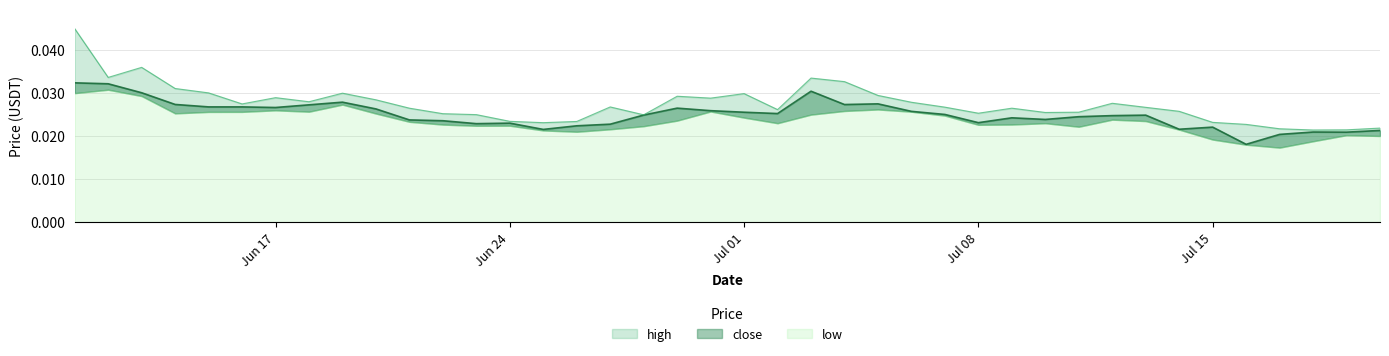

True or false: high and close intersect in this chart.

False